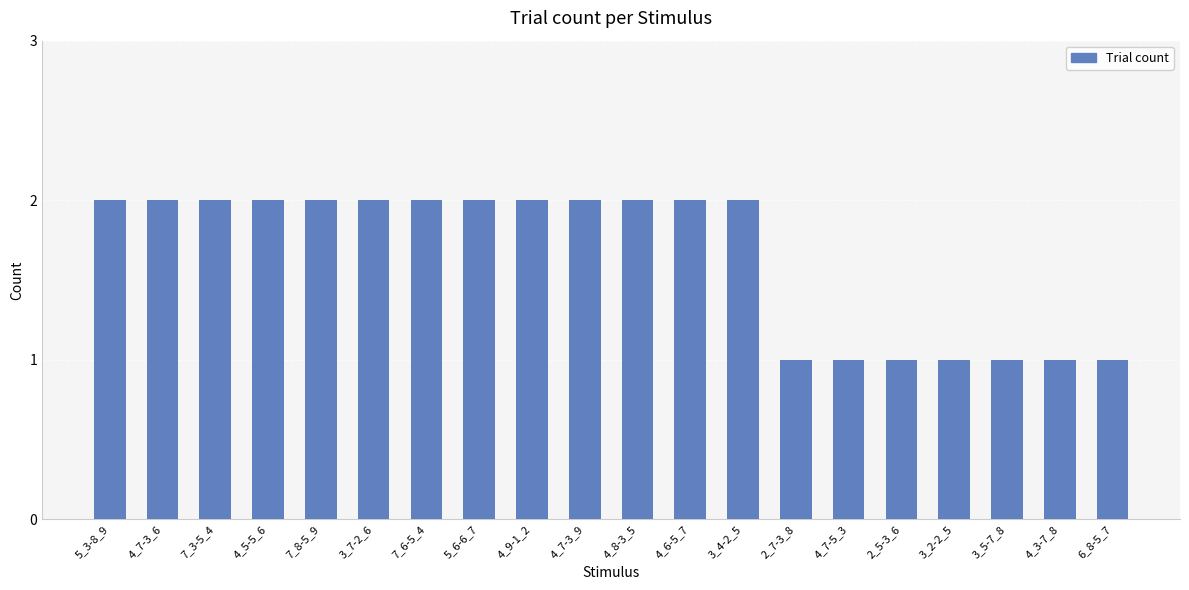

What is the ratio of the value at 2_5-3_6 to the value at 4_7-3_6?

0.5